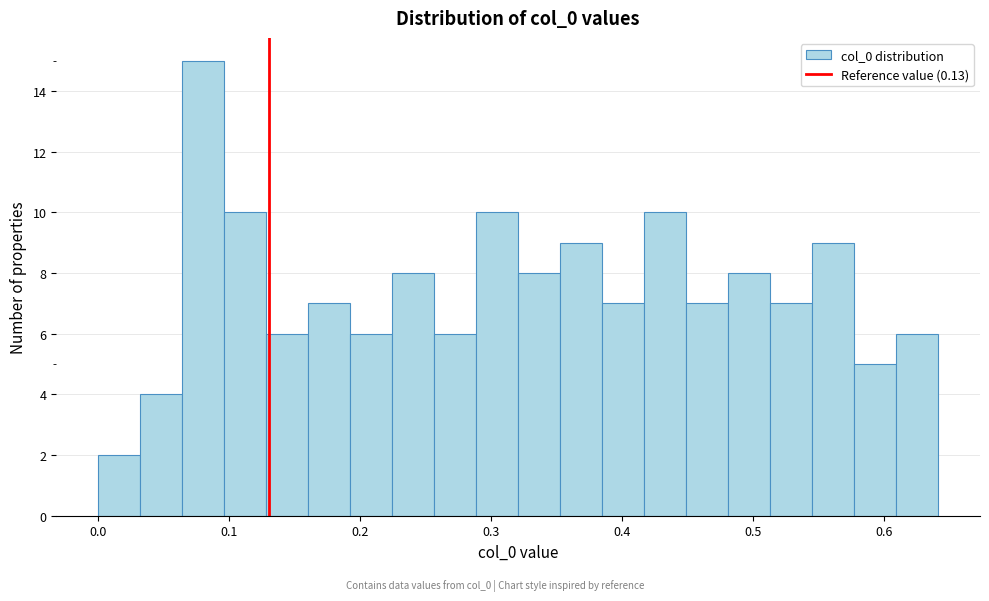

Read against the x-axis, roughly where is the centre of the tallest bar?

0.08